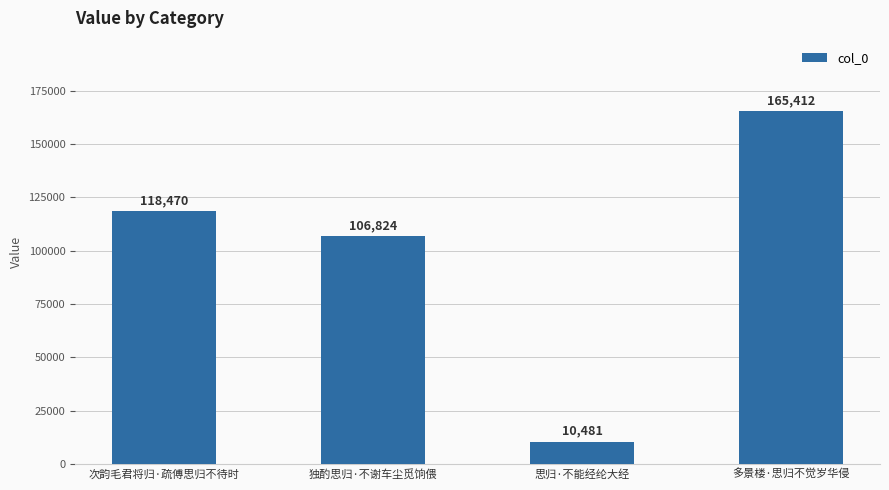

How many data points are less than 118470?

2